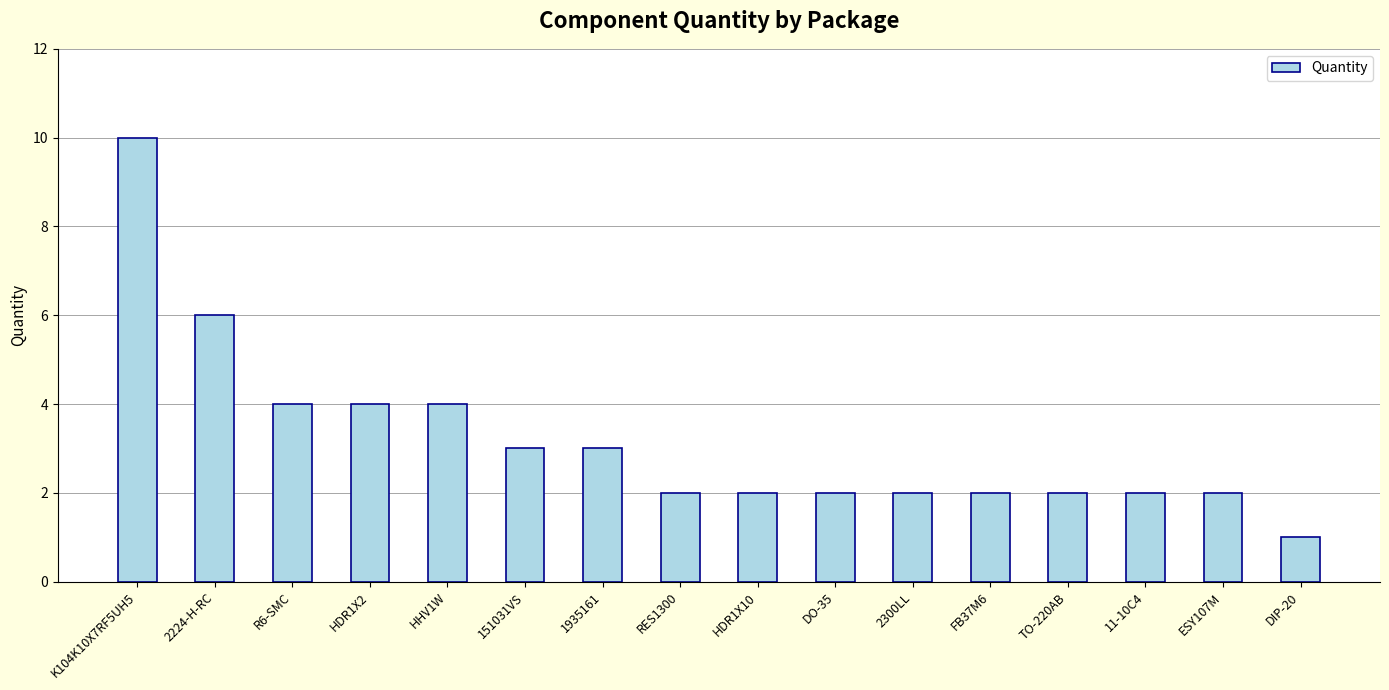

The value at 11-10C4 is 2. True or false?

True